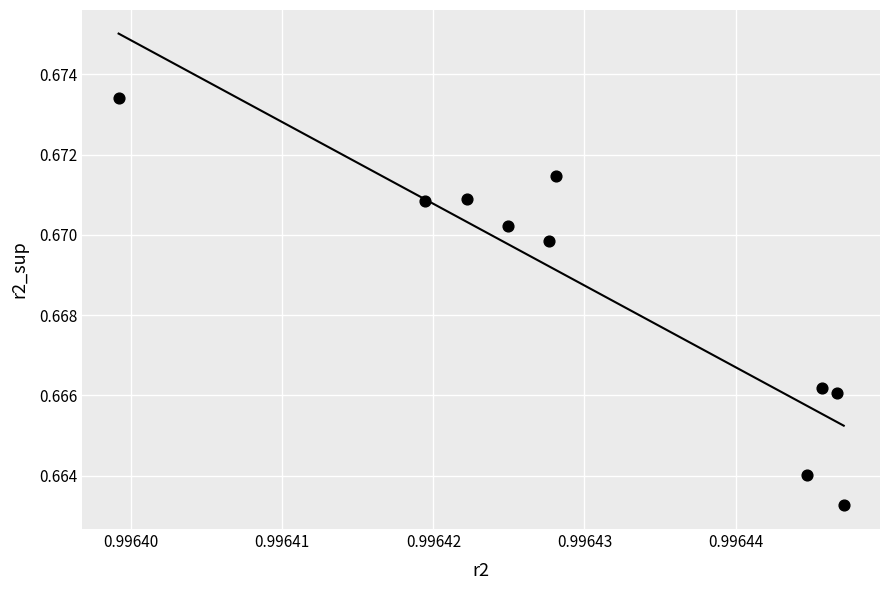

What is the average X value?

1.0